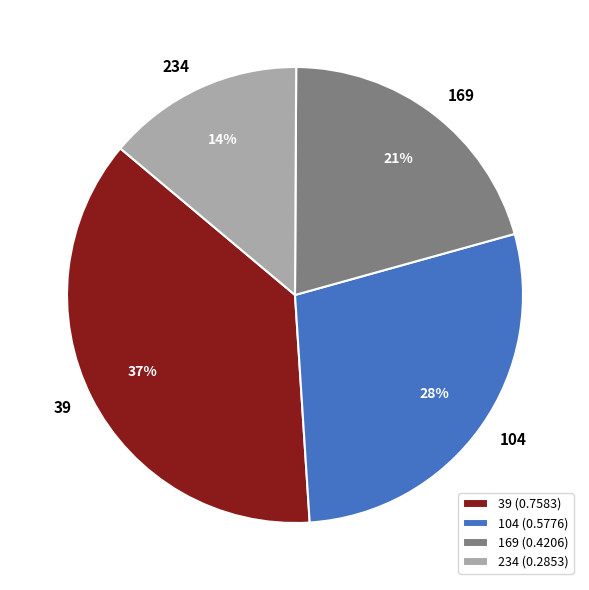

Which category has the smallest portion of the pie?

234